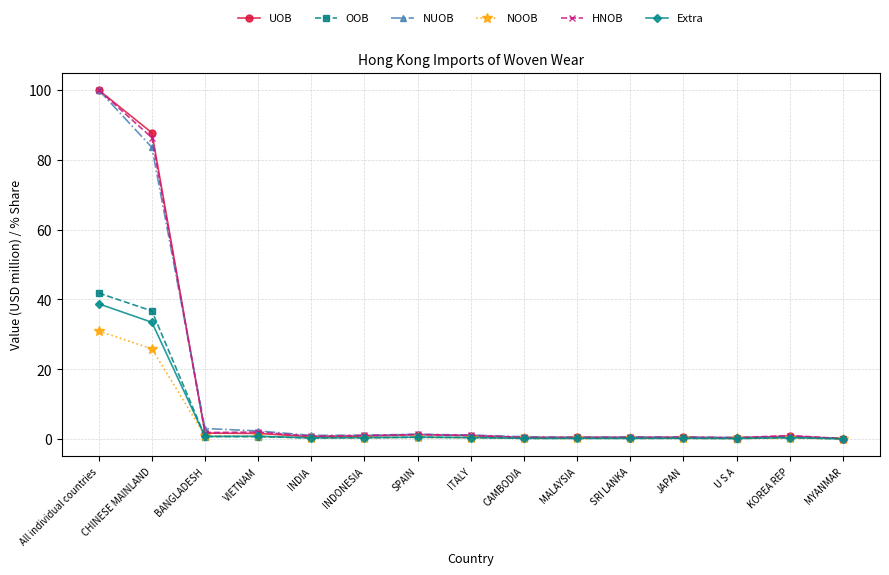

True or false: OOB has more than 1 interior local peaks.

True